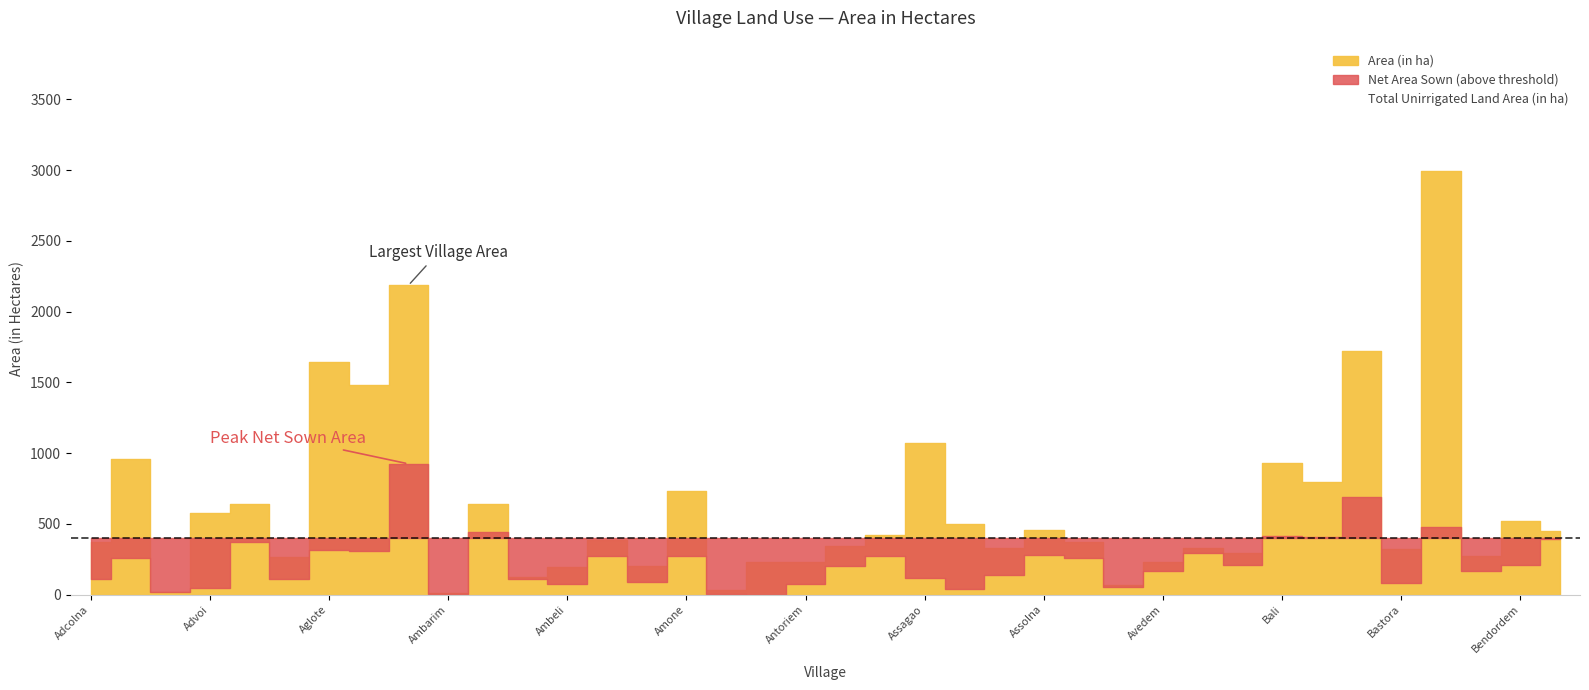

True or false: Net Area Sown (in Hectares) has more than 2 points higher than both neighbors.

True